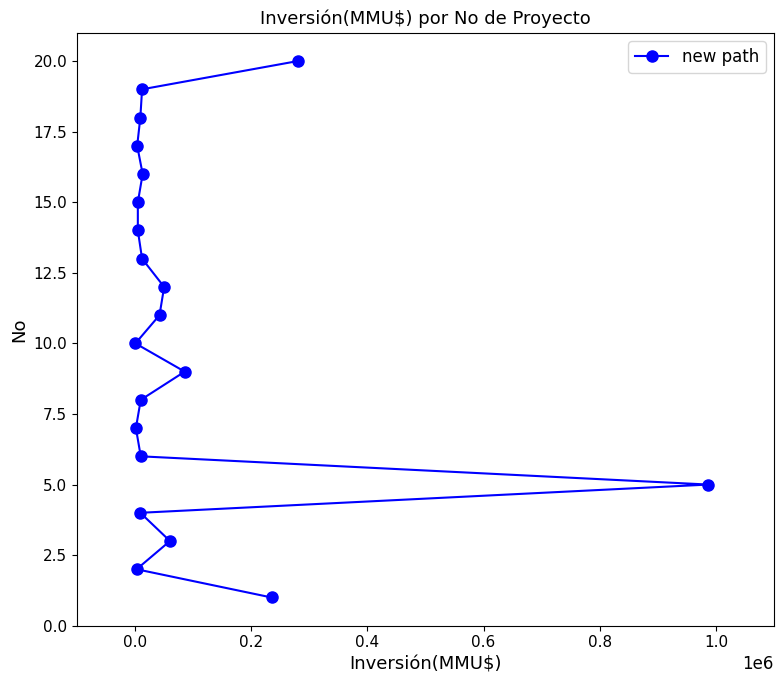

What is the smallest value displayed?

1